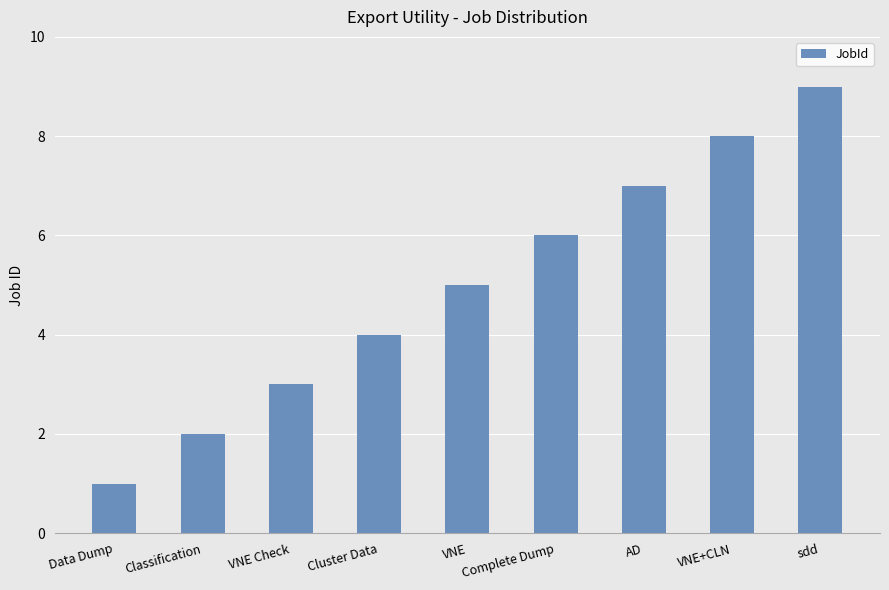

What is the label of the 7th bar from the left?

AD